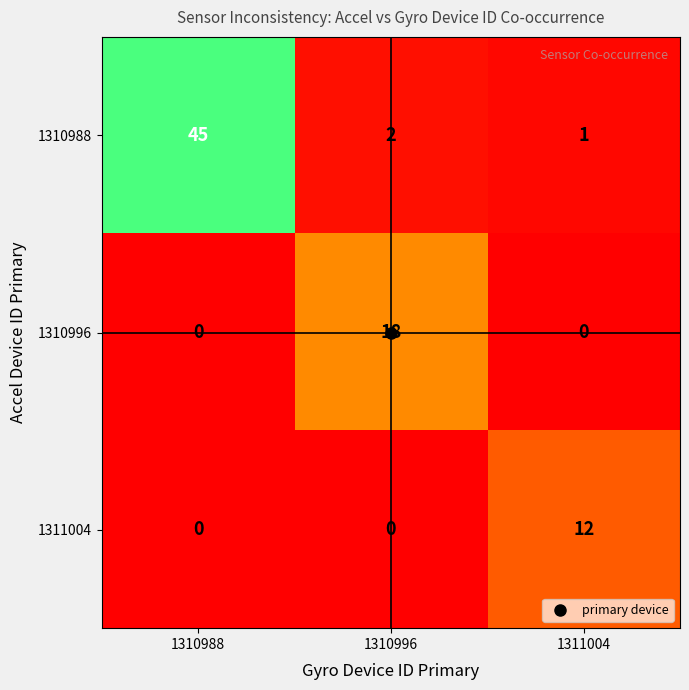

Which series has the largest total across all categories?

1310988